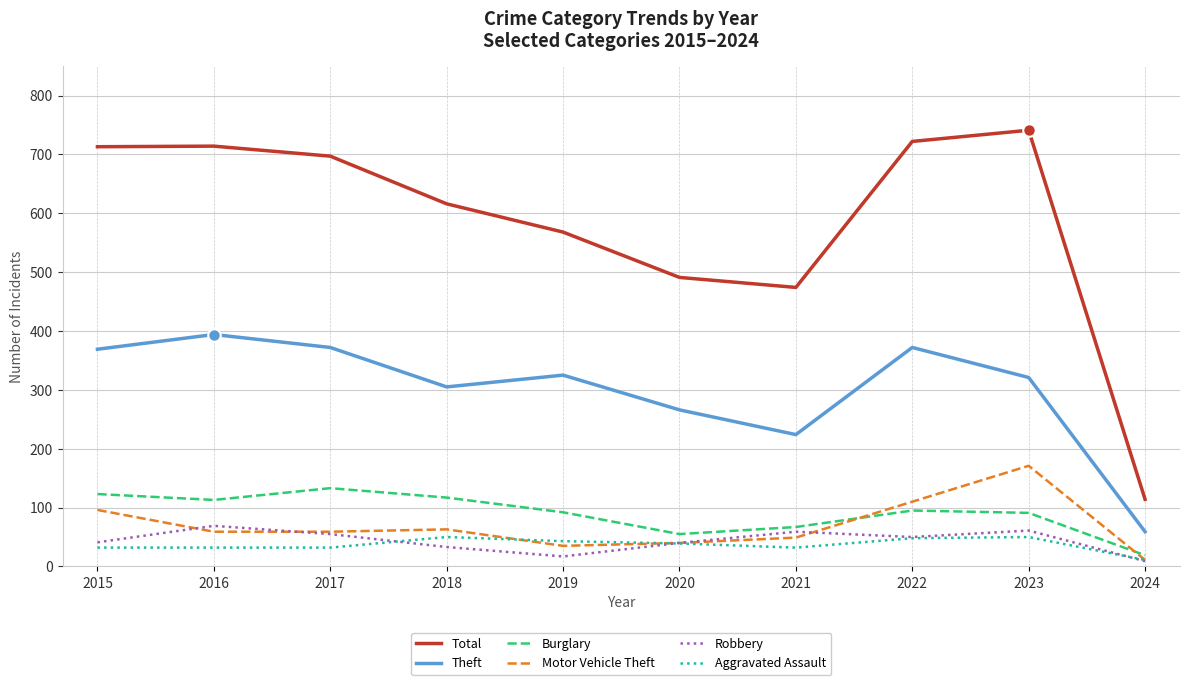

What is the minimum value for Robbery?

9